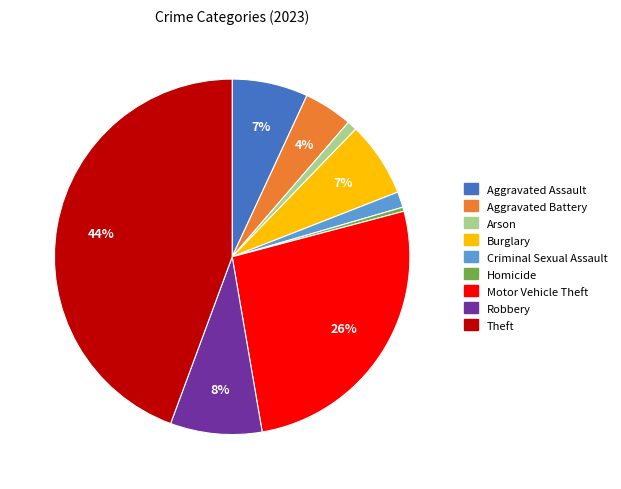

To the nearest percent, what is the combined percentage of Criminal Sexual Assault and Aggravated Assault?

8%